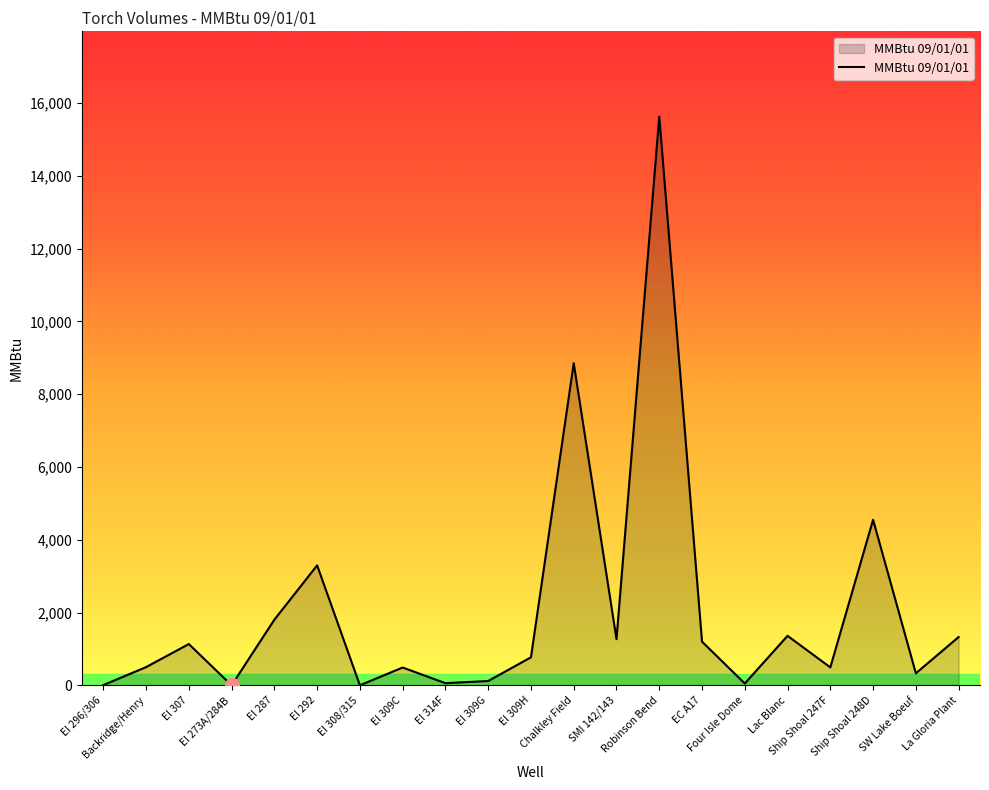

What is the difference between the maximum and minimum values?

15626